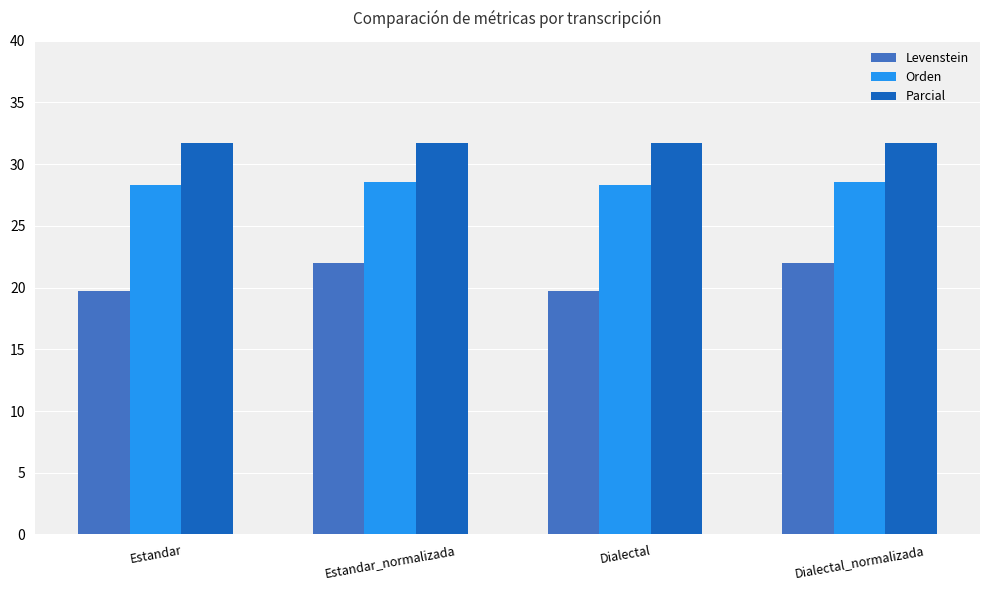

Reading left to right, what are all the values shown in this chart?

Levenstein: 19.7	22.0	19.7	22.0
Orden: 28.3	28.6	28.3	28.6
Parcial: 31.7	31.7	31.7	31.7